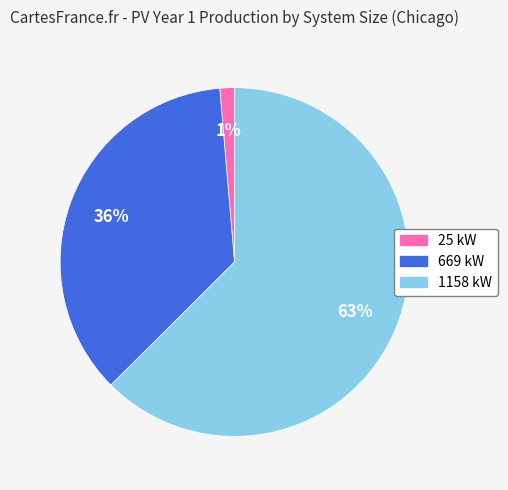

What percentage is the 1158 kW slice, to the nearest percent?

63%